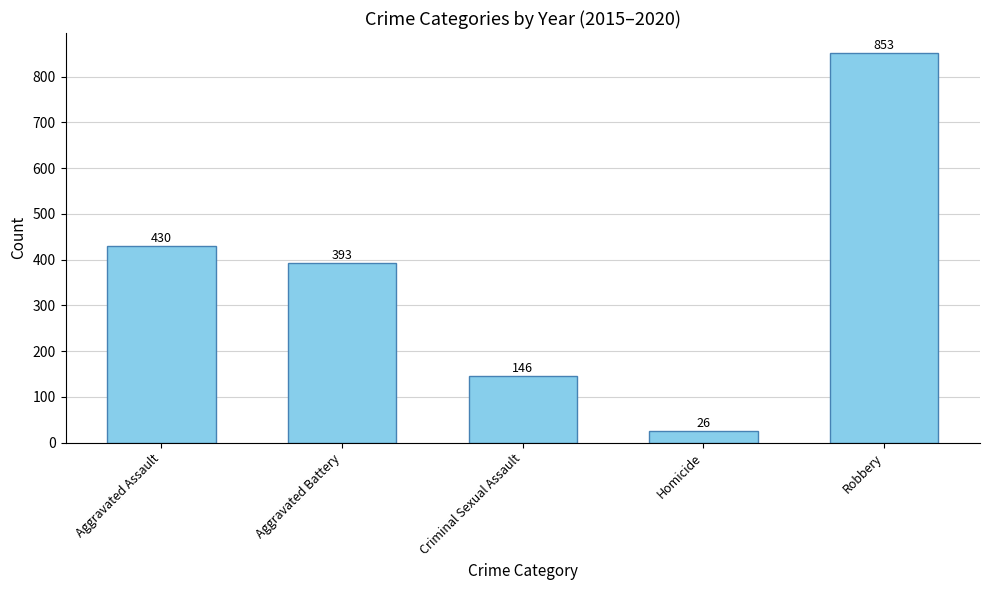

What is the change in value from Aggravated Battery to Criminal Sexual Assault?

-247